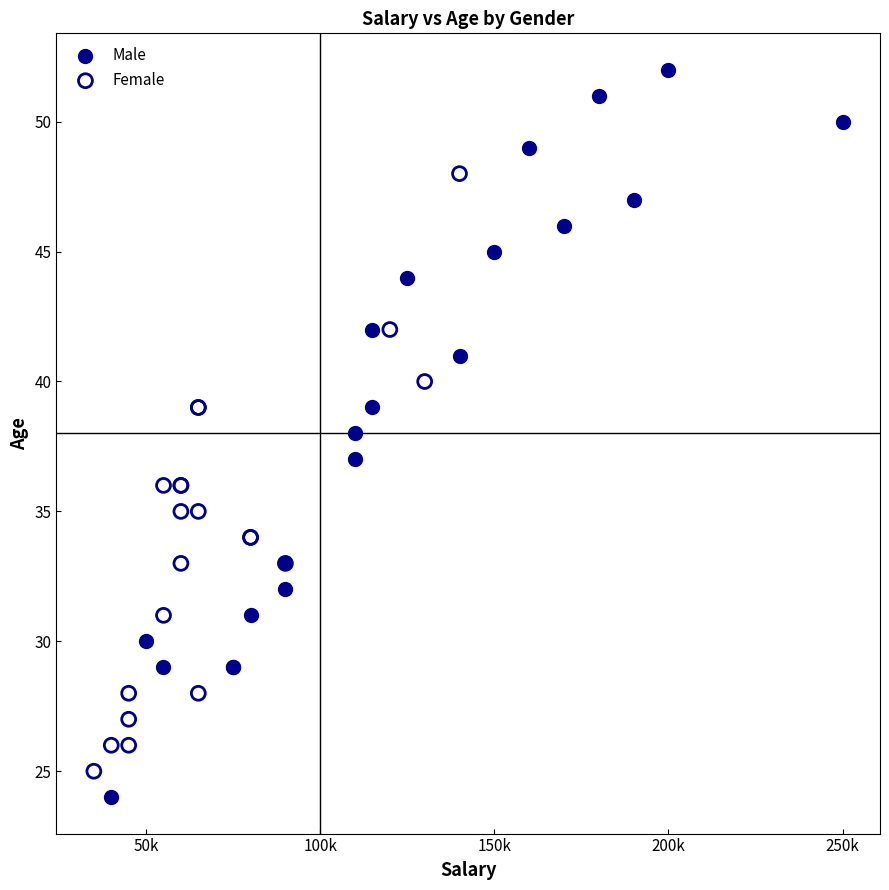

Which series has the largest Y range (max minus min)?

Male